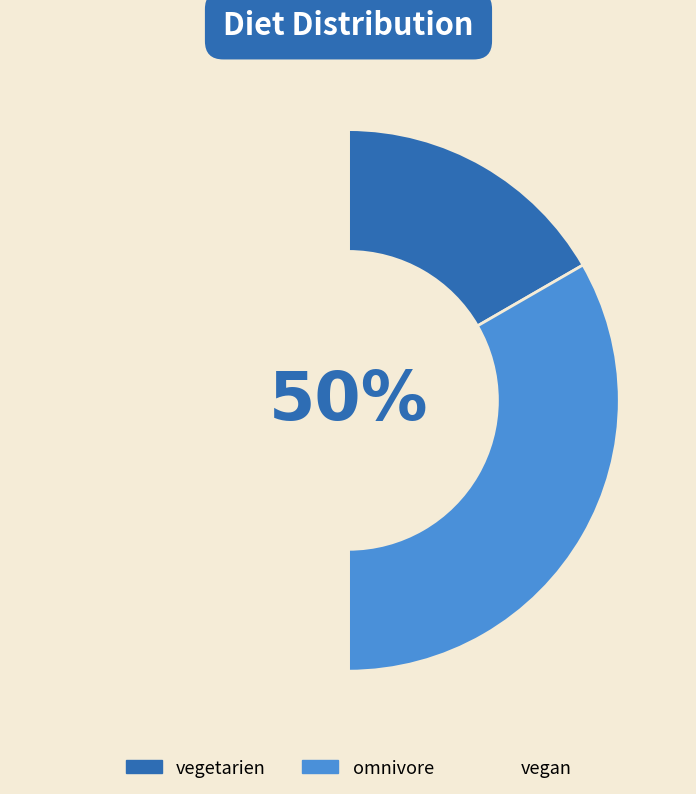

Count the number of slices in the pie.

3